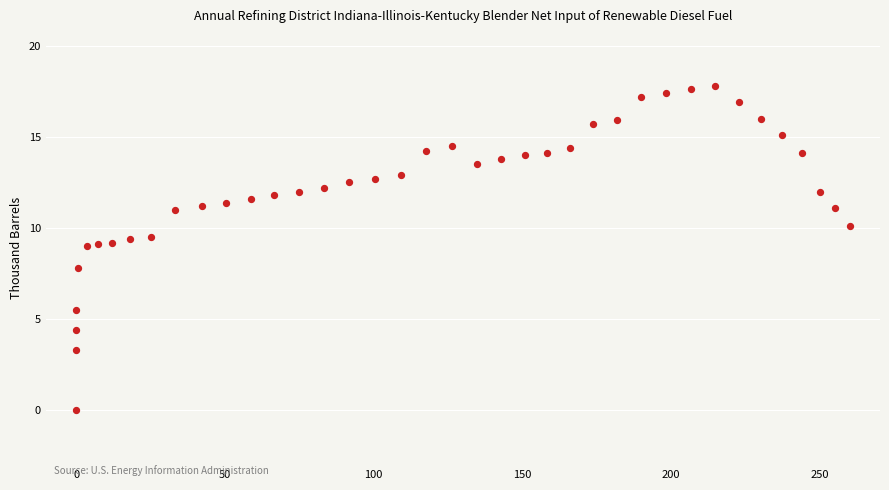

What is the range of Y values (max minus min)?

17.8